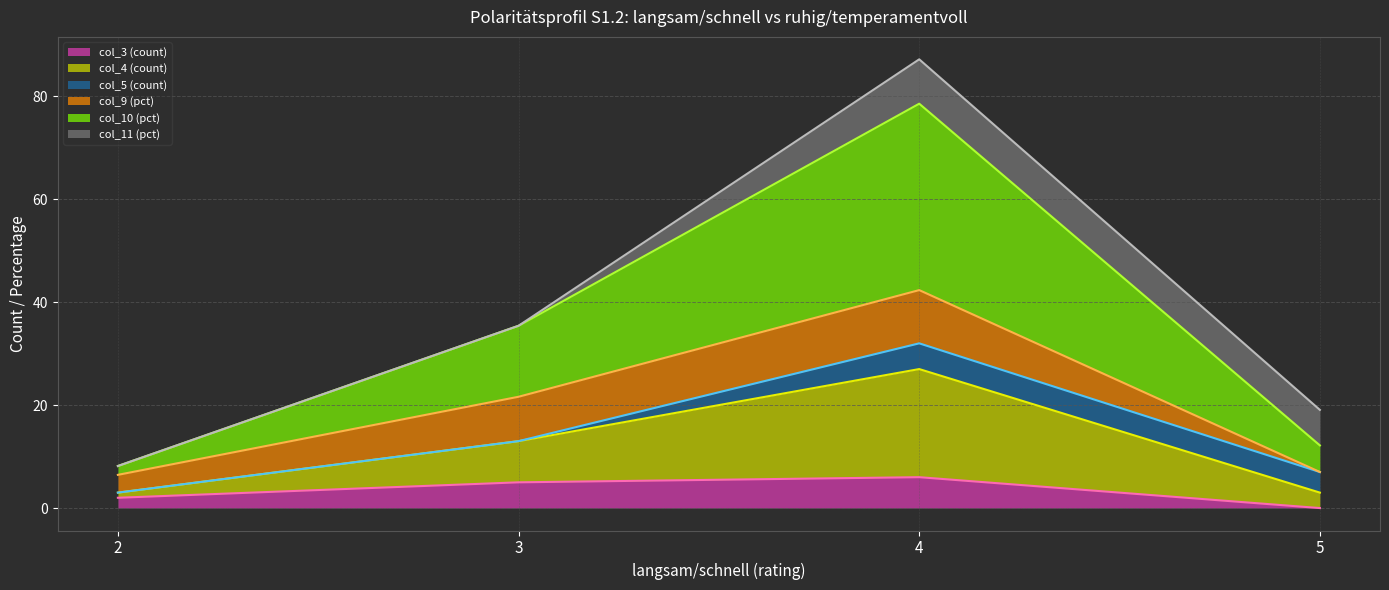

How many lines are shown in the chart?

6